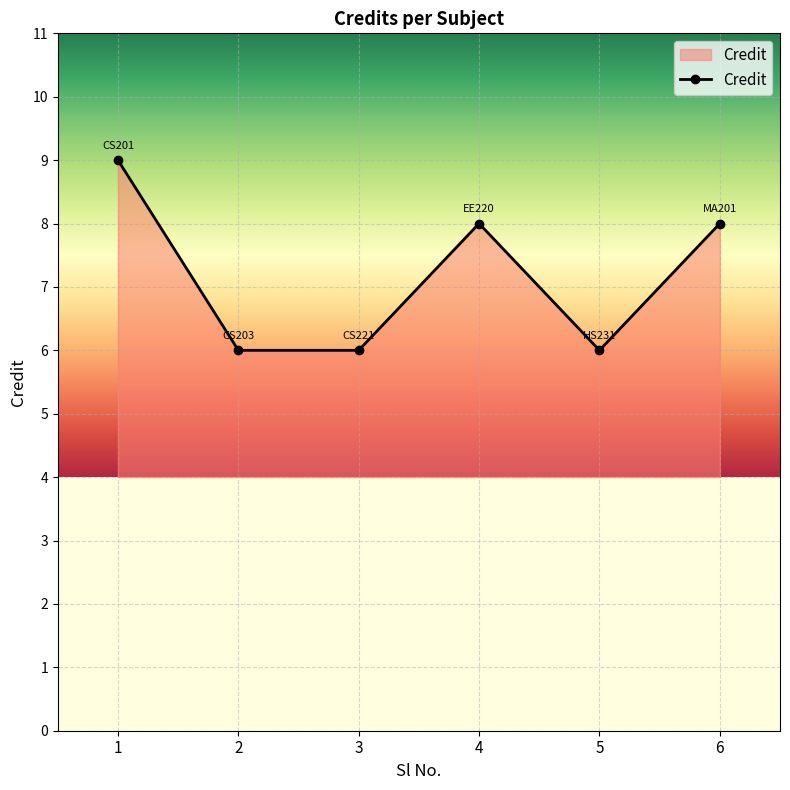

What is the approximate value at 3?

6